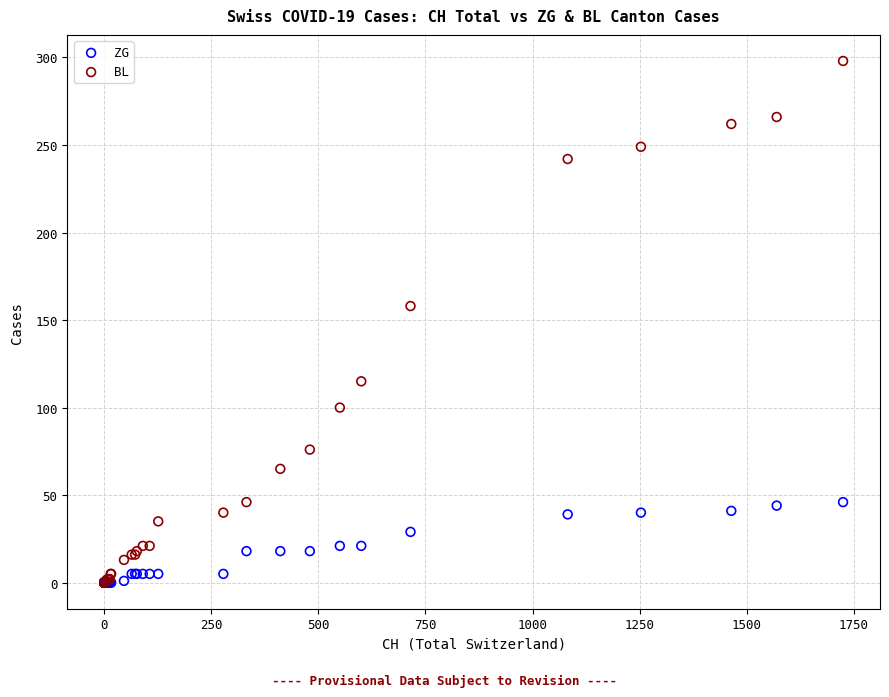

In the BL series, what Y value is closest to 149?

158